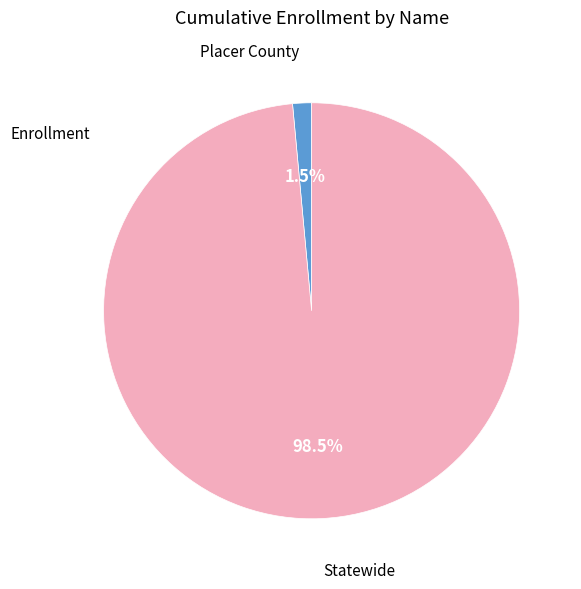

Is there a majority slice in this chart?

Yes